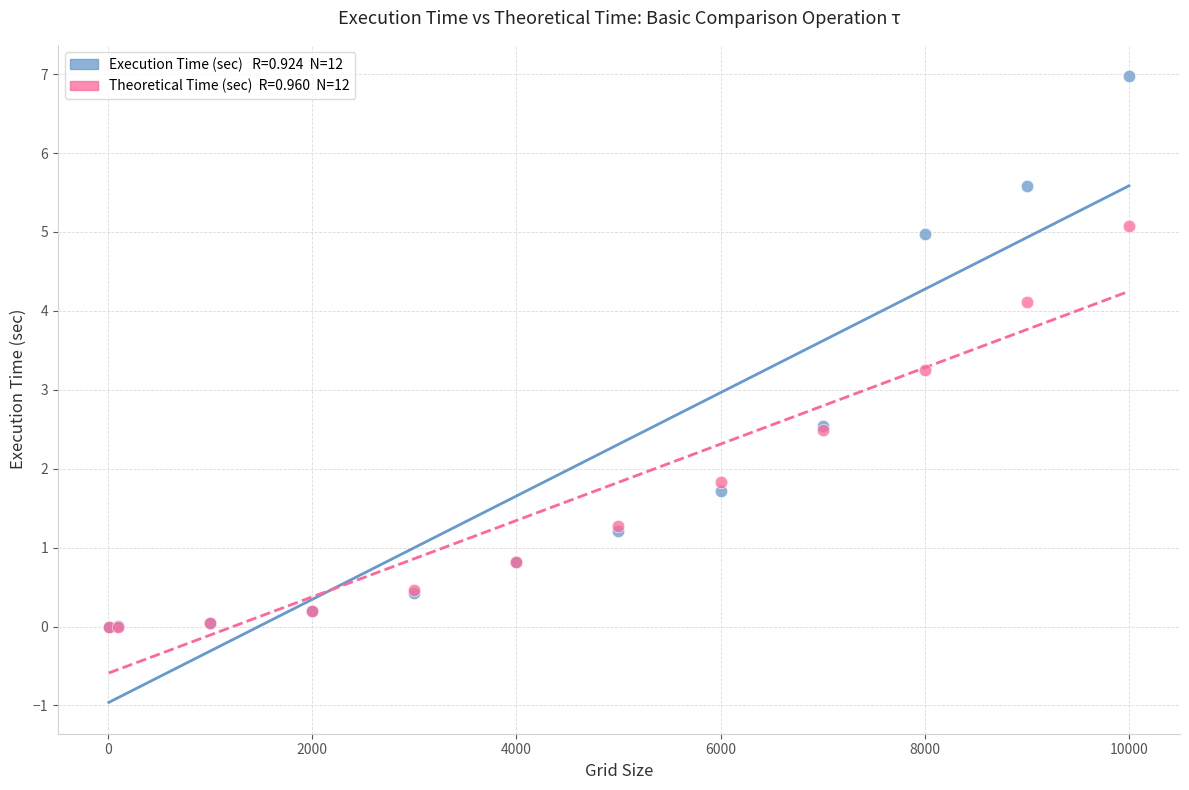

Across all series, what Y value is closest to 3?

3.3